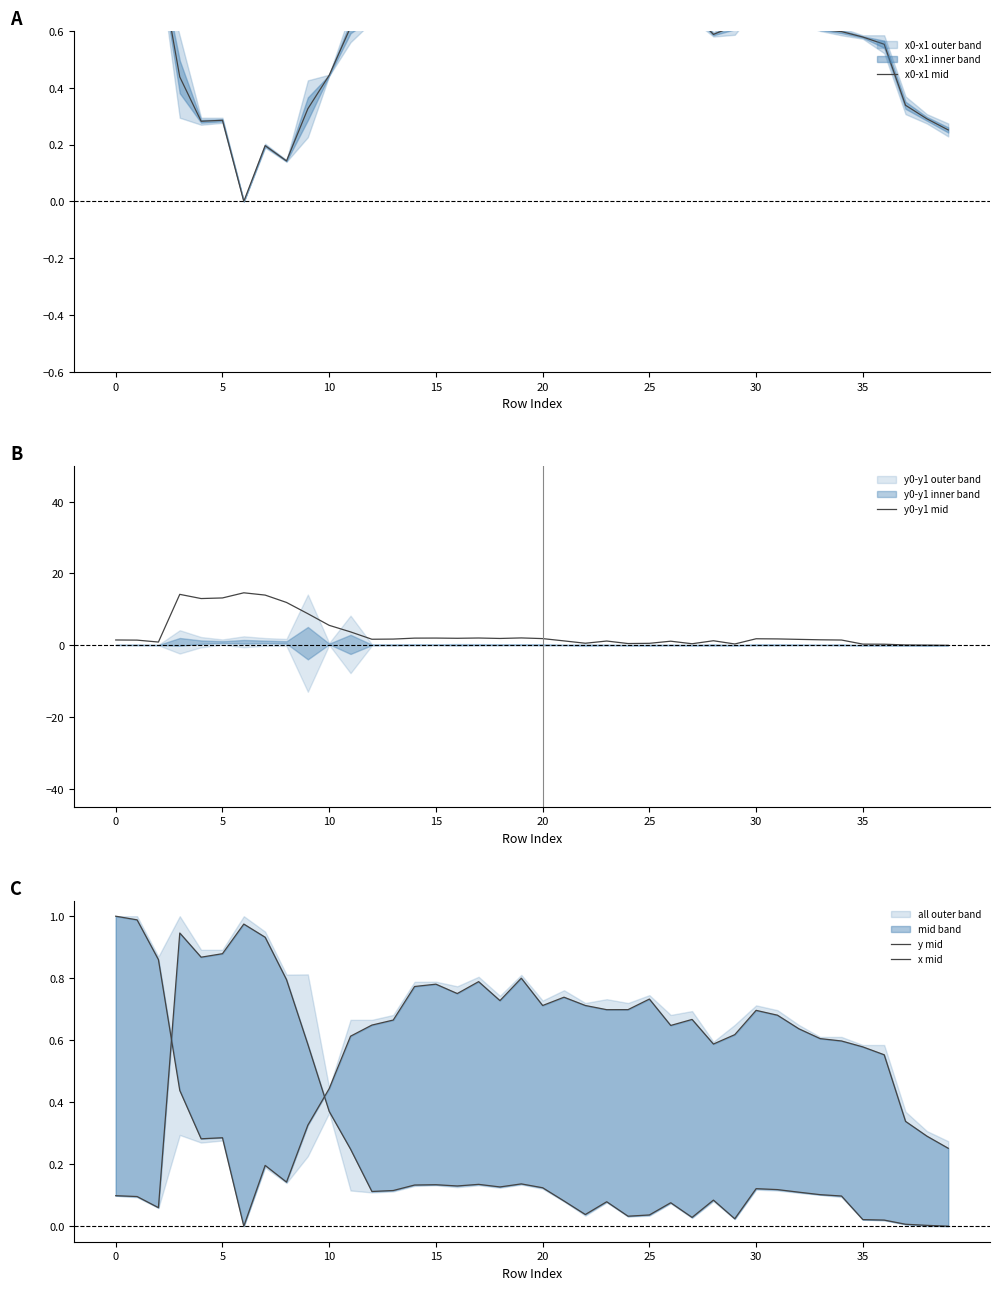

How many positive values does the y mid series have?

39